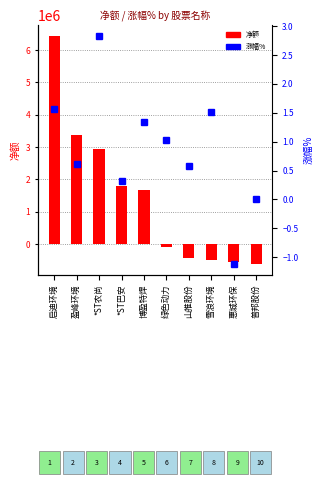

What is the total value across all series at 惠城环保?

-540336.1